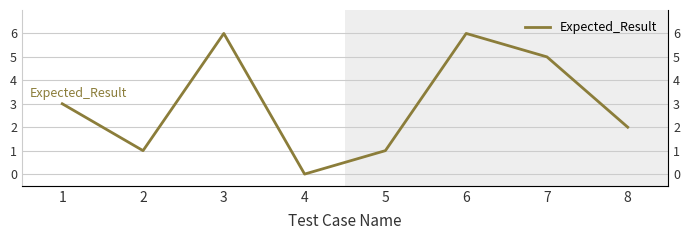

What is the difference between the values at 2 and 4?

1